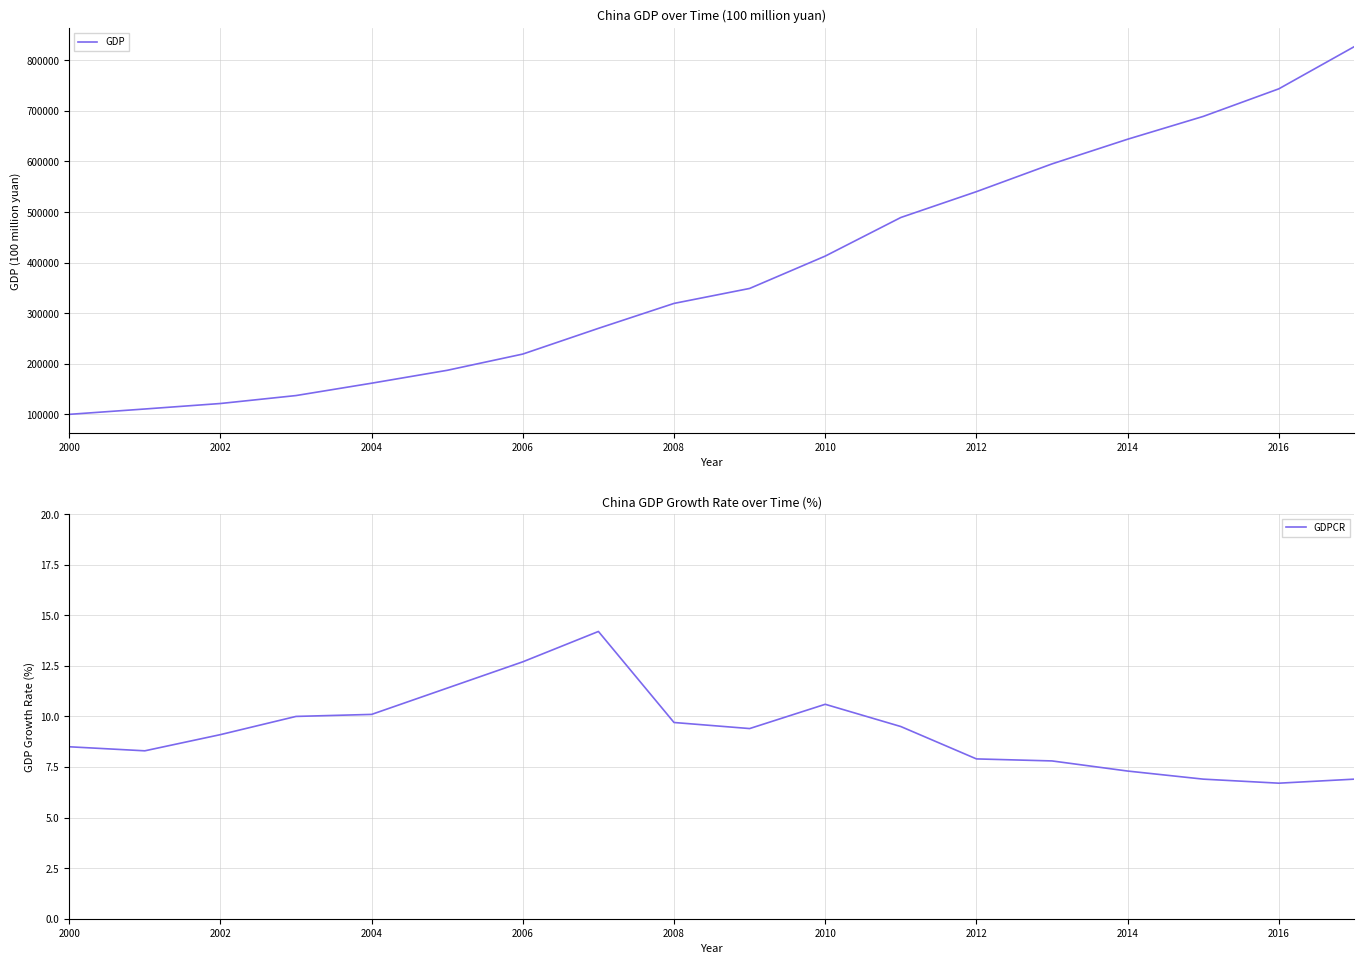

Is this an area chart (filled region under the line)?

No